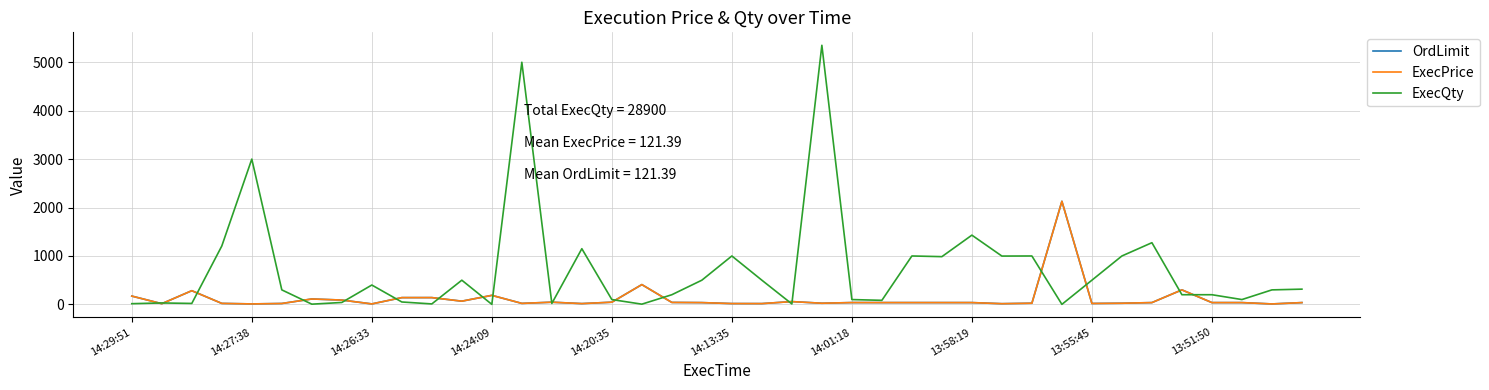

What is the value of the OrdLimit point at the 40th from the left?

37.3